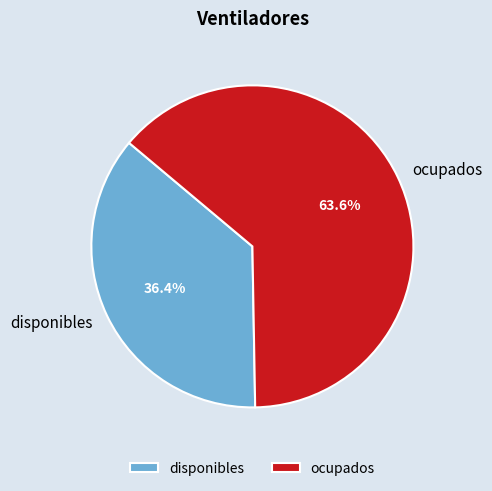

To the nearest percent, what is the combined percentage of ocupados and disponibles?

100%